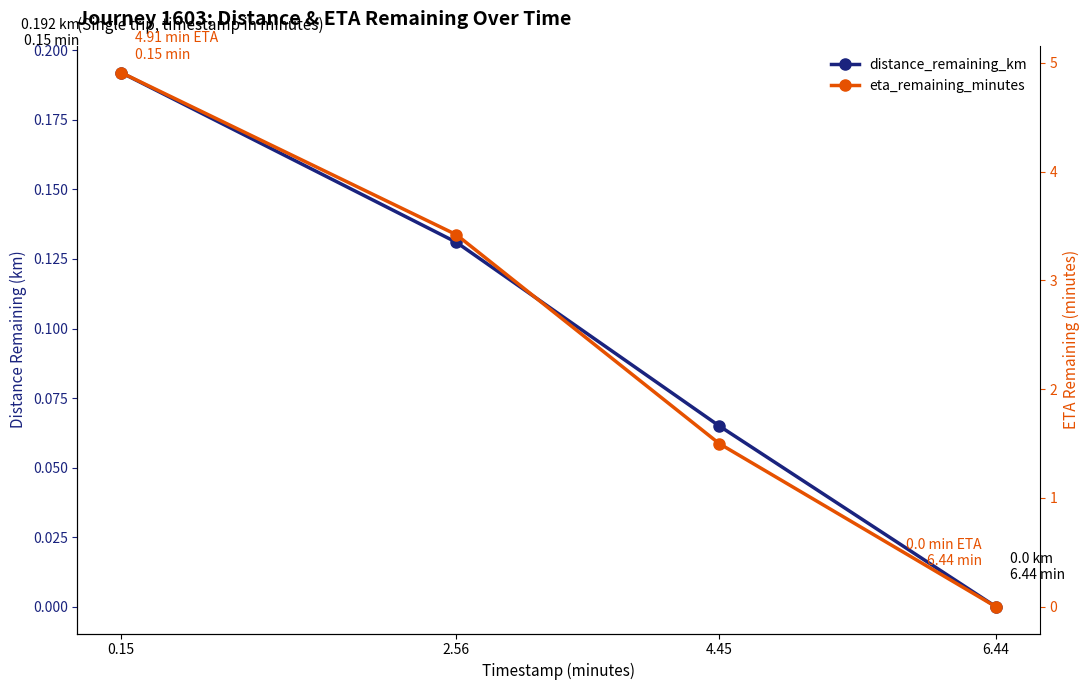

True or false: eta_remaining_minutes and distance_remaining_km intersect in this chart.

False